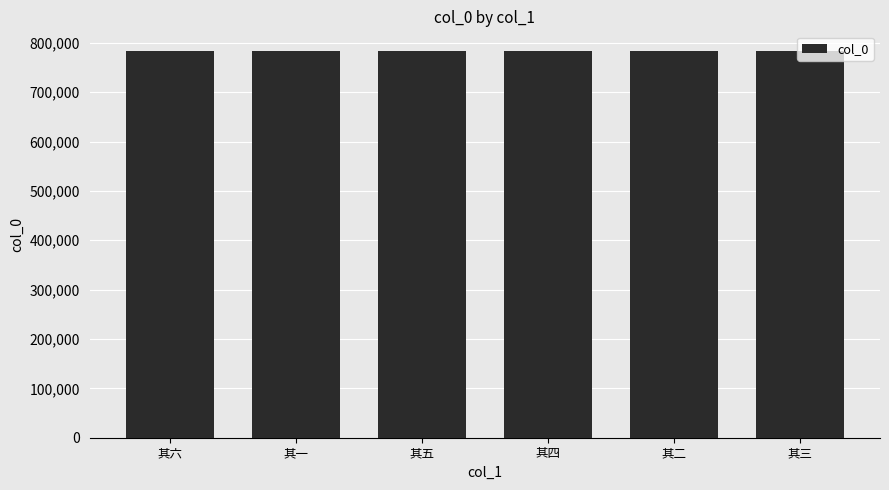

Does the chart contain any negative values?

No